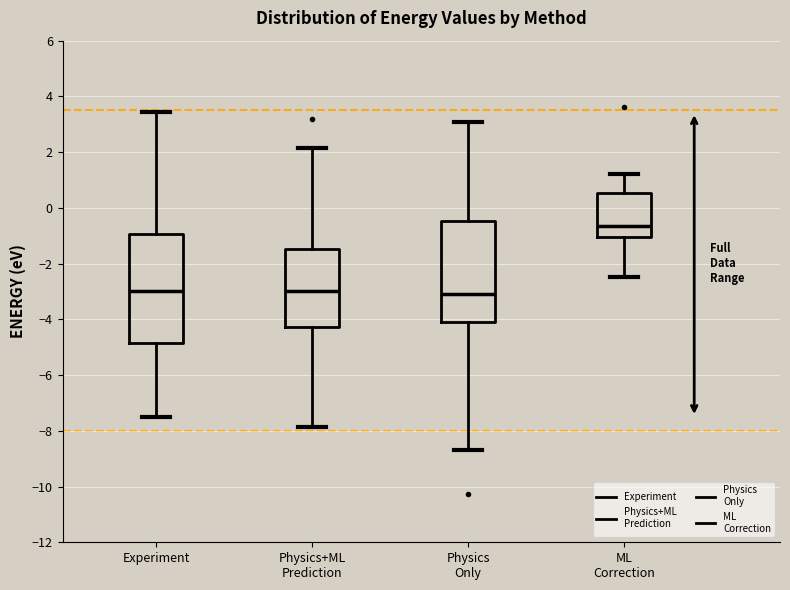

Reading left to right, read every box against the y-axis: the position of its median line, the range the box covers, and the ends of its whiskers. The values are not printed on the chart, so give them approximately, as read against the axis.

Experiment: median -3.0, box -4.8 to -1.0, whiskers -7.4 to 3.4
Physics+ML Prediction: median -3.0, box -4.2 to -1.4, whiskers -7.8 to 2.2
Physics Only: median -3.0, box -4.2 to -0.4, whiskers -8.6 to 3.0
ML Correction: median -0.6, box -1.0 to 0.6, whiskers -2.4 to 1.2